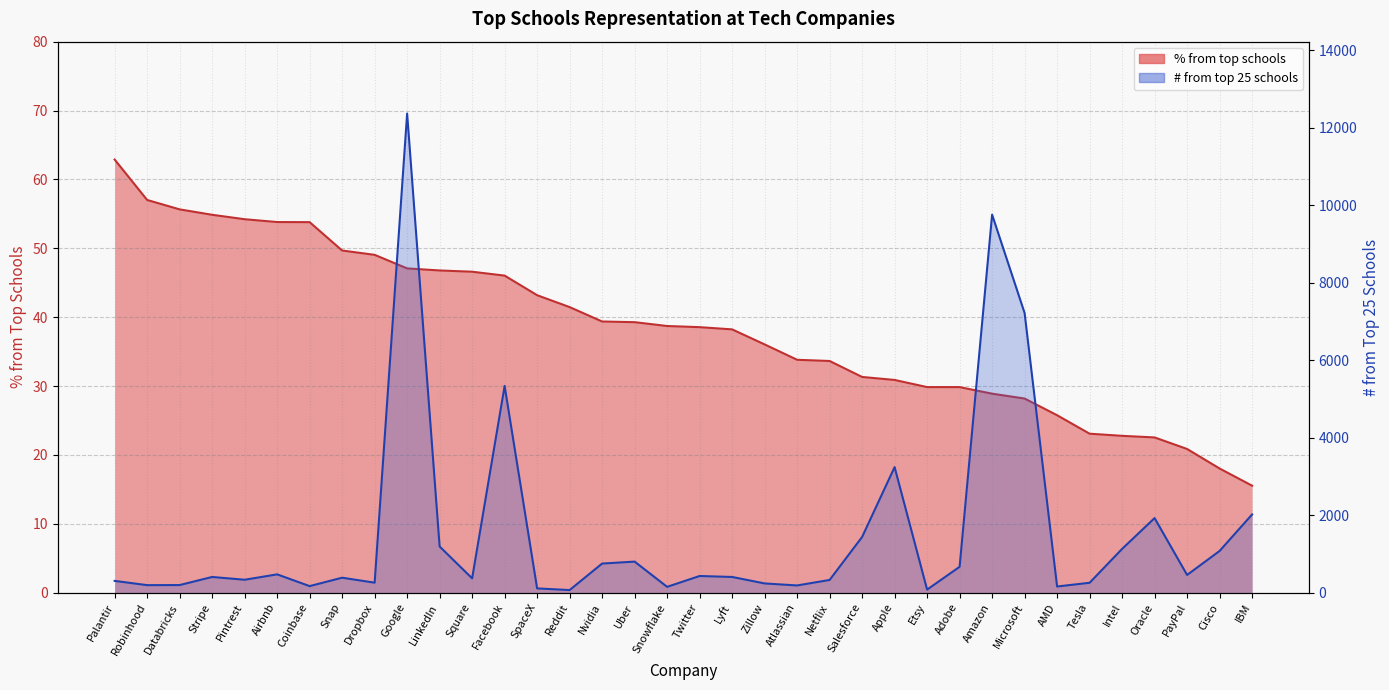

At how many categories does at least one series exceed 7281?

2